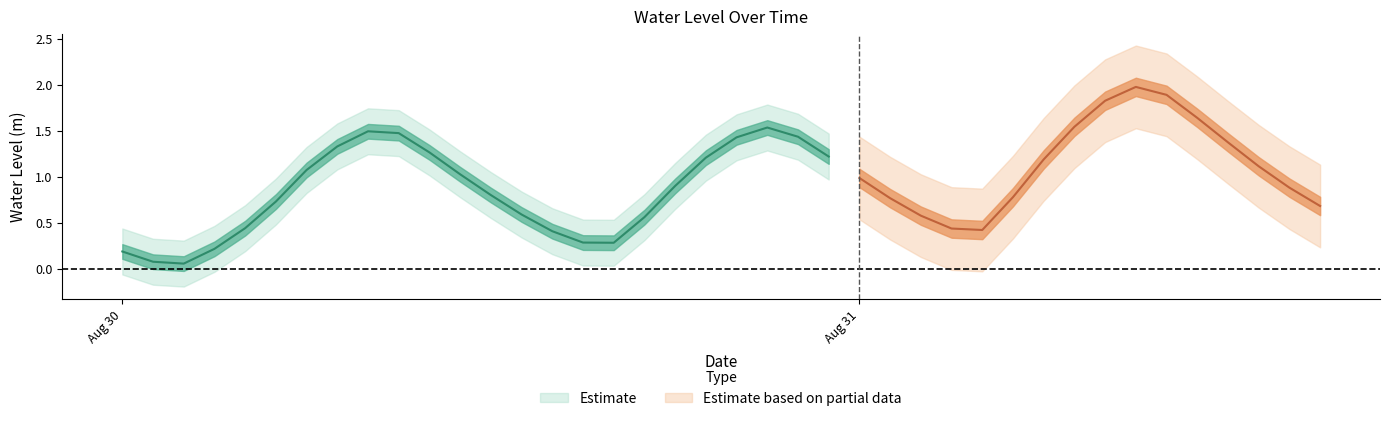

Which category has the lowest value across all series?

2024-08-30 02:00:00